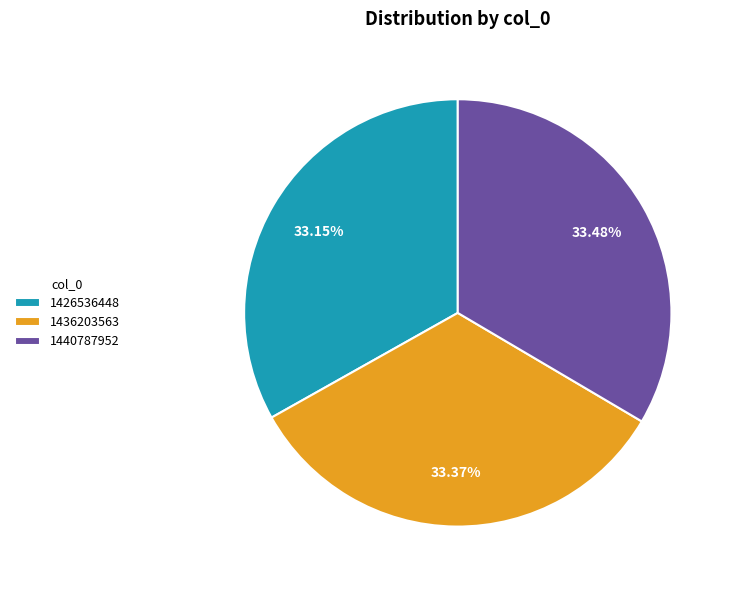

Do 1426536448 and 1440787952 together represent more than half of the pie?

Yes